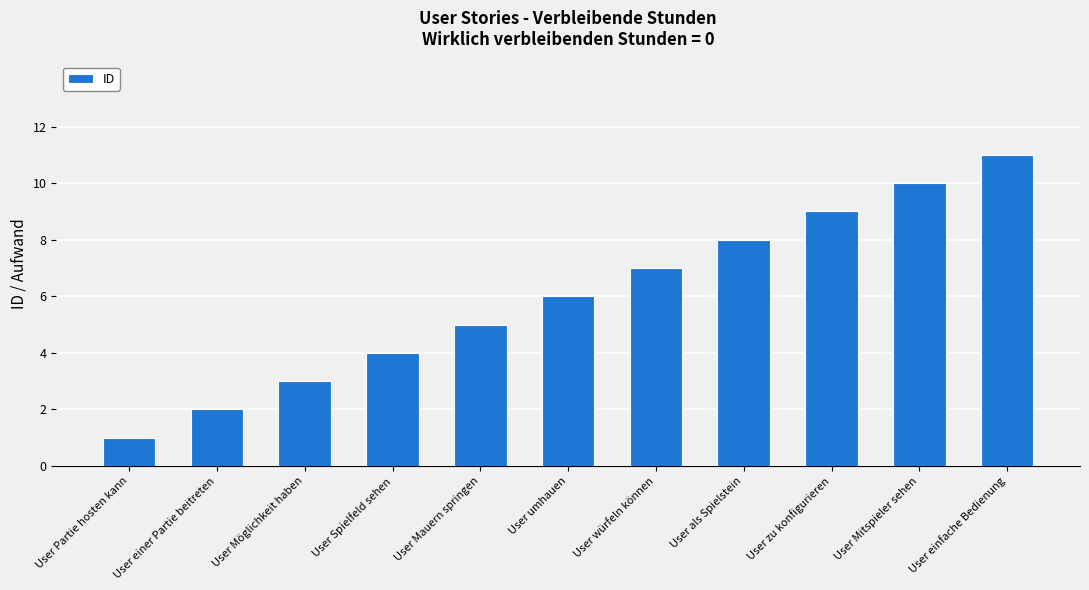

Reading right to left, what are all the values shown in this chart?

User einfache Bedienung=11	User Mitspieler sehen=10	User zu konfigurieren=9	User als Spielstein=8	User würfeln können=7	User umhauen=6	User Mauern springen=5	User Spielfeld sehen=4	User Möglichkeit haben=3	User einer Partie beitreten=2	User Partie hosten kann=1